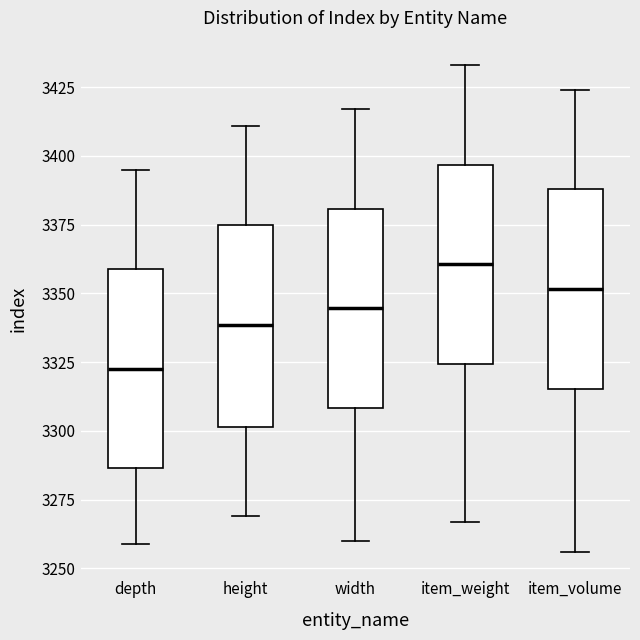

Reading left to right, transcribe this box plot: for each box, give where its median line is, the range the box spans, and where its two whiskers end, as read against the y-axis. The values are not printed on the chart, so give them approximately, as read against the axis.

depth: median 3325, box 3285 to 3360, whiskers 3260 to 3395
height: median 3340, box 3300 to 3375, whiskers 3270 to 3410
width: median 3345, box 3310 to 3380, whiskers 3260 to 3415
item_weight: median 3360, box 3325 to 3395, whiskers 3265 to 3435
item_volume: median 3350, box 3315 to 3390, whiskers 3255 to 3425